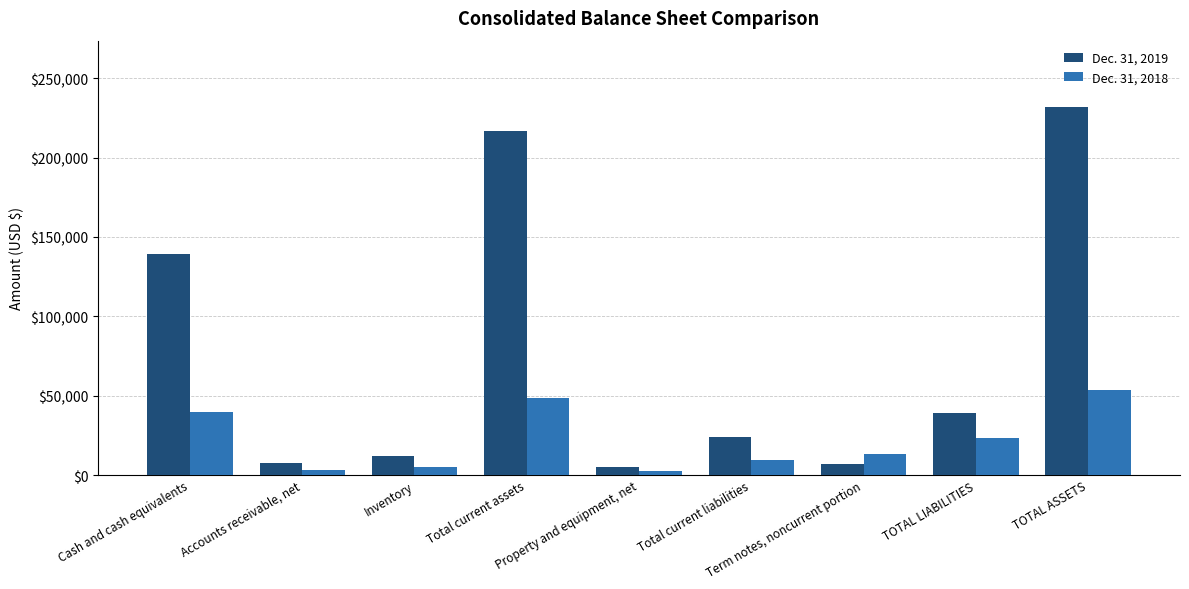

At which label does Dec. 31, 2018 first exceed 13383?

Cash and cash equivalents